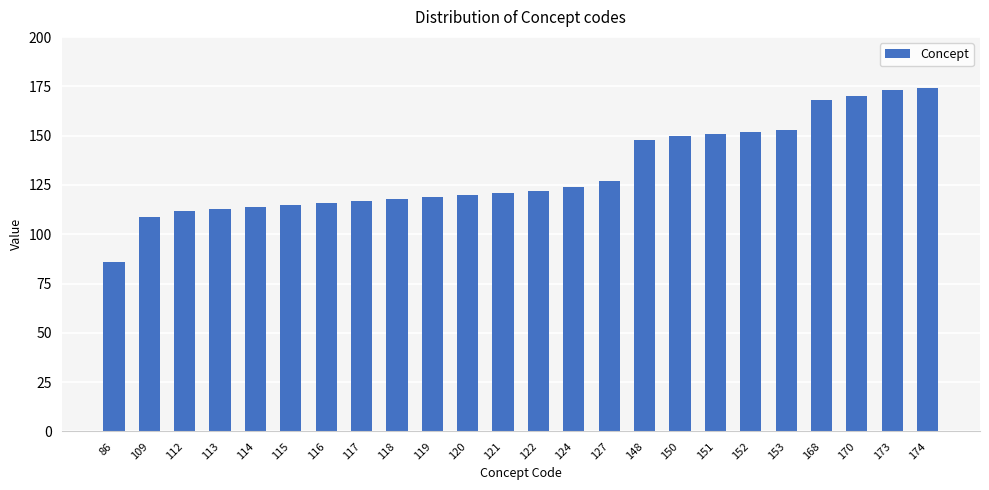

Is it true that the value at 119 is 119?

True